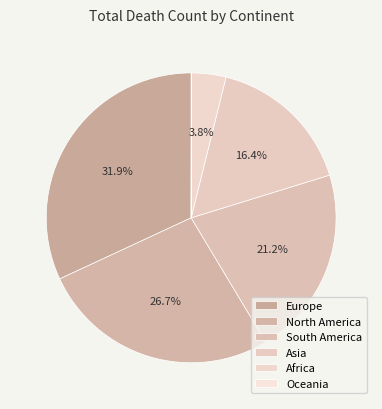

Is there any slice that represents more than half of the pie?

No